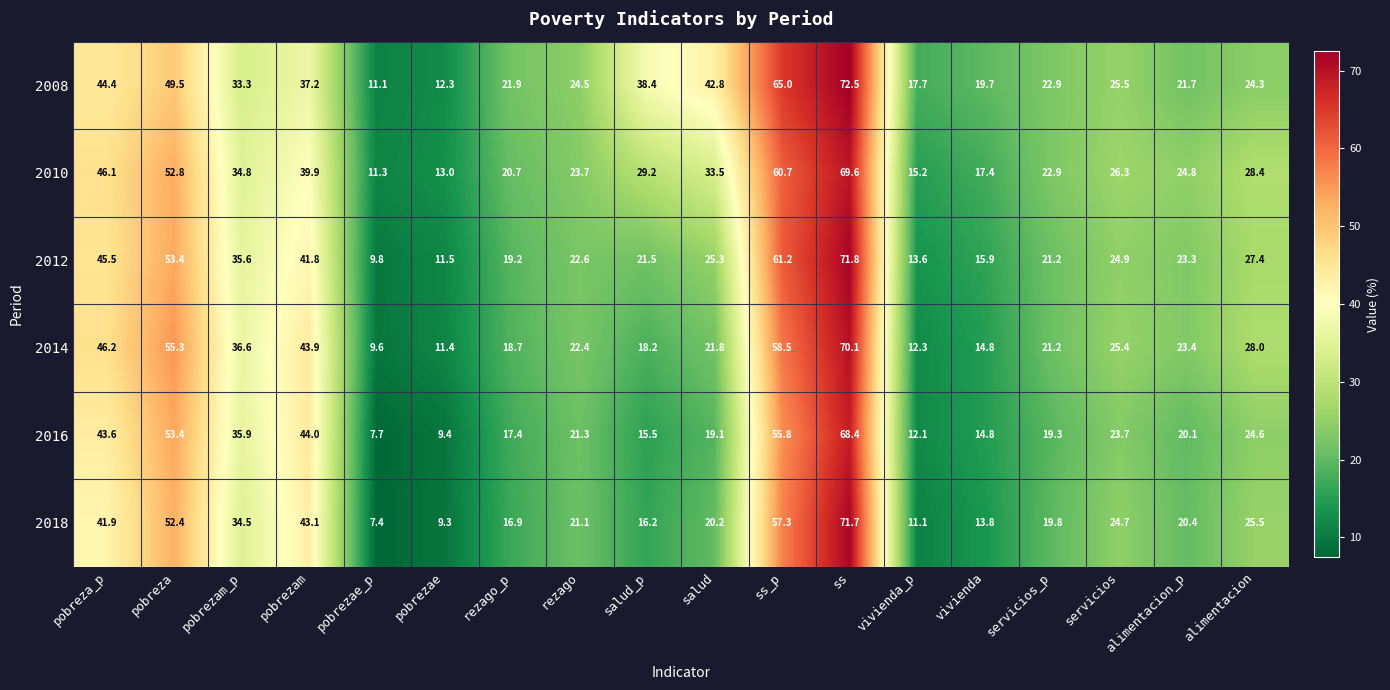

At which label does 2008 first exceed 25?

pobreza_p